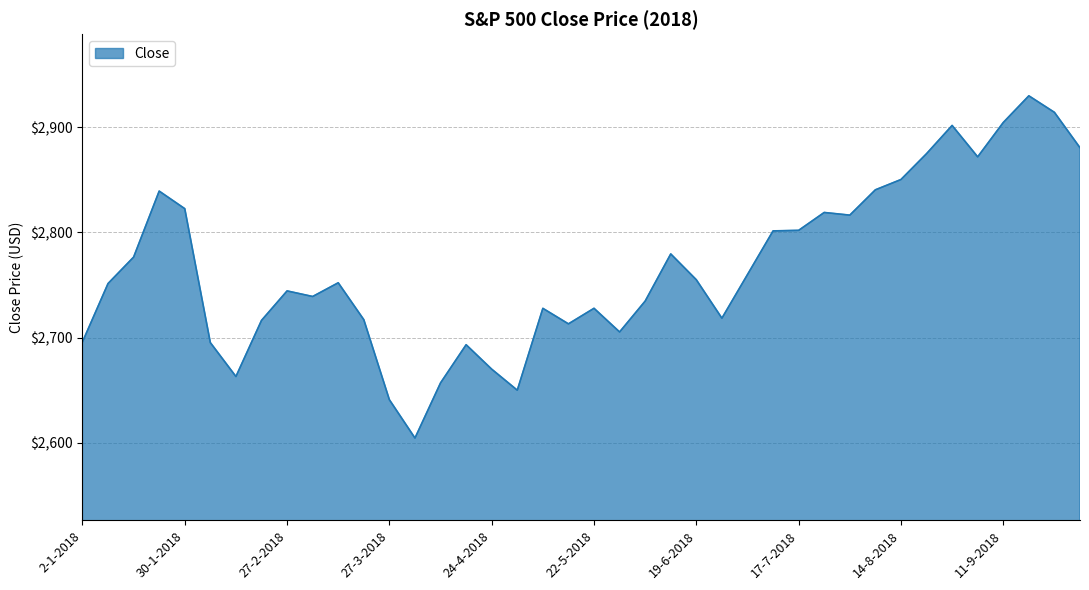

What is the difference between the maximum and minimum values?

325.2